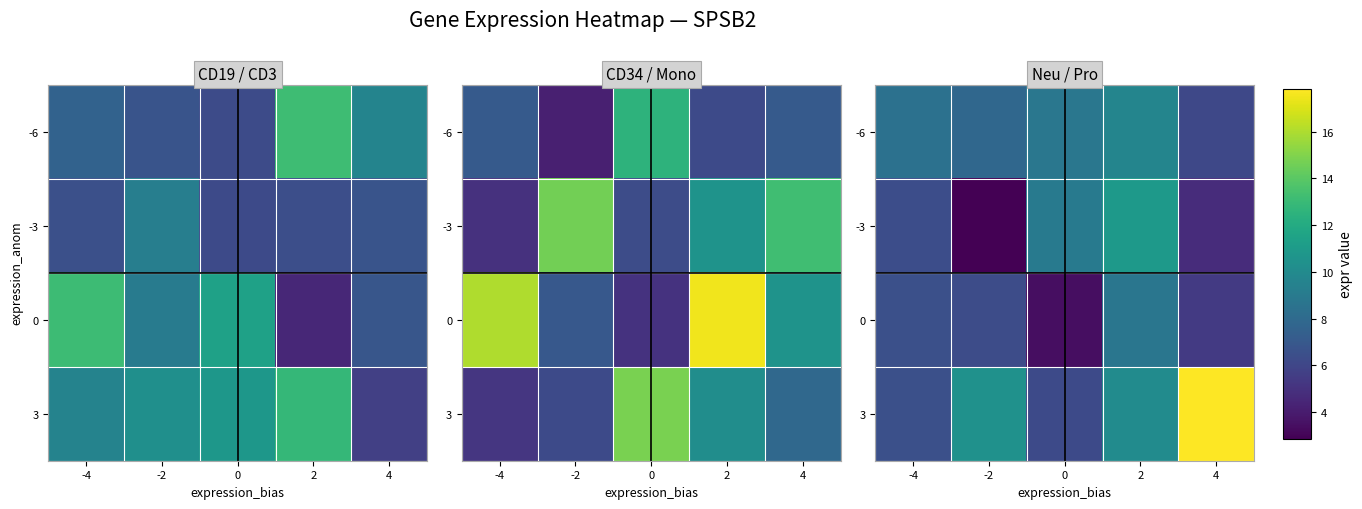

Rank the categories by 3 value from highest to lowest.

4, -2, 2, -4, 0